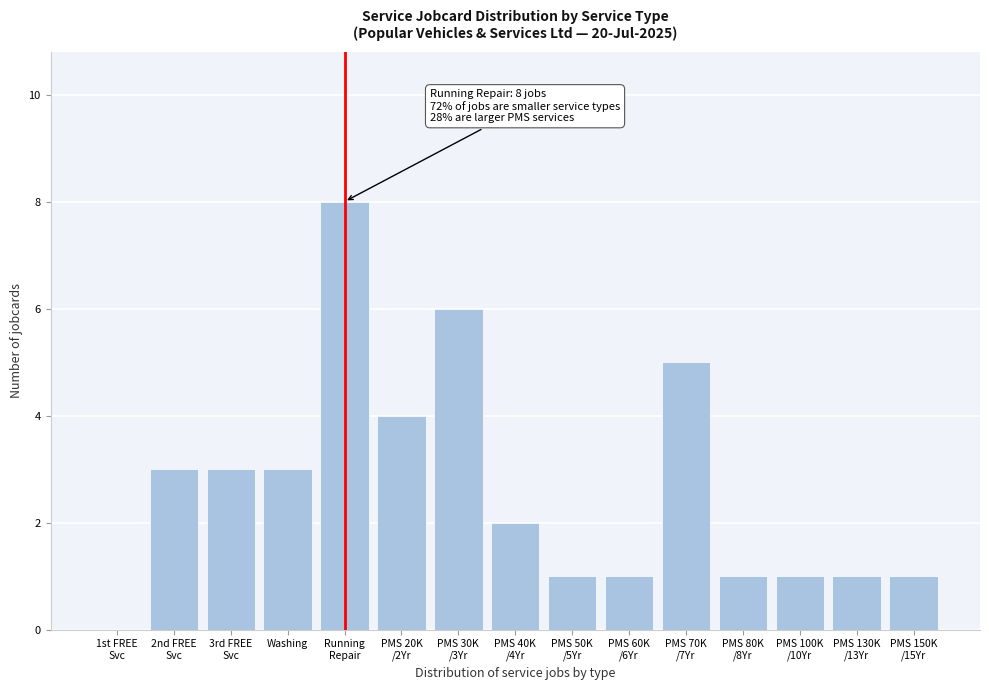

What is the maximum value shown in the chart?

8